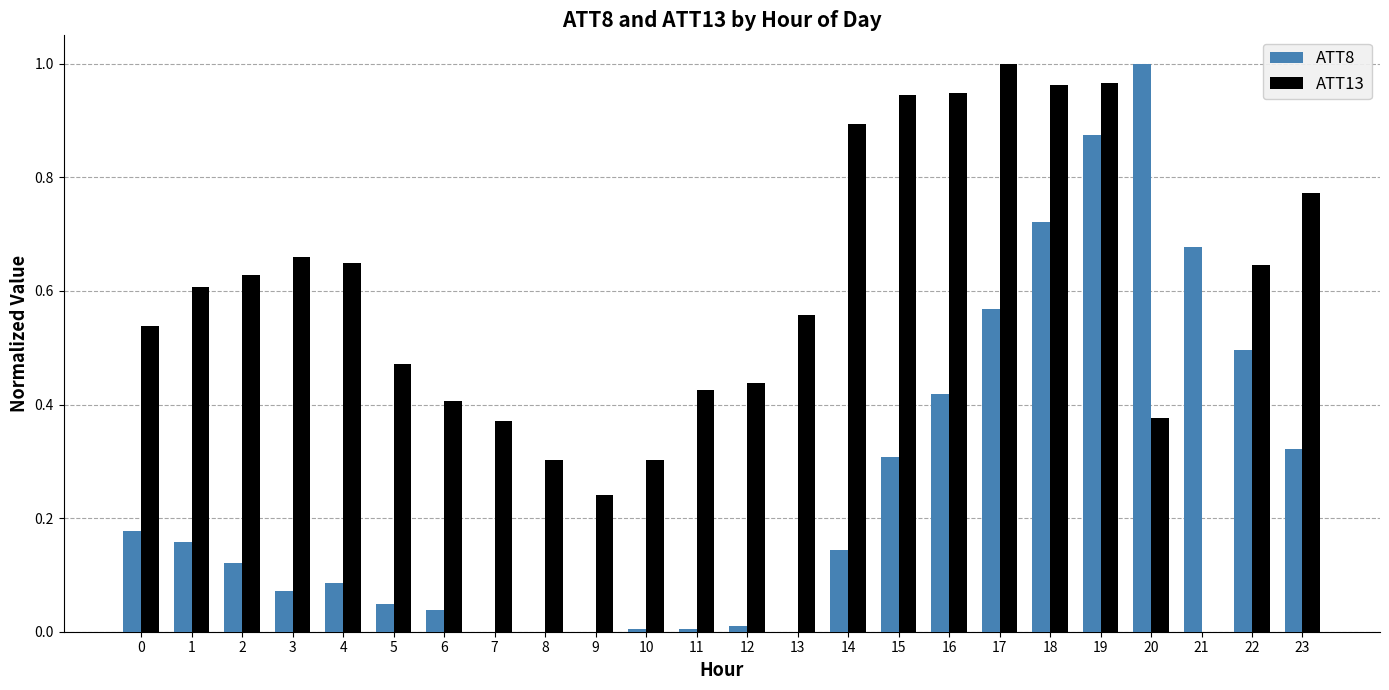

What is the sum of all ATT13 values?

14.1